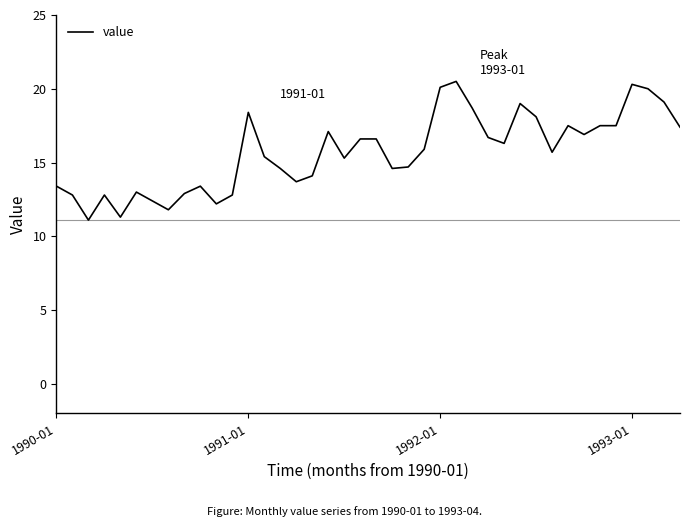

What is the greatest value displayed?

20.5